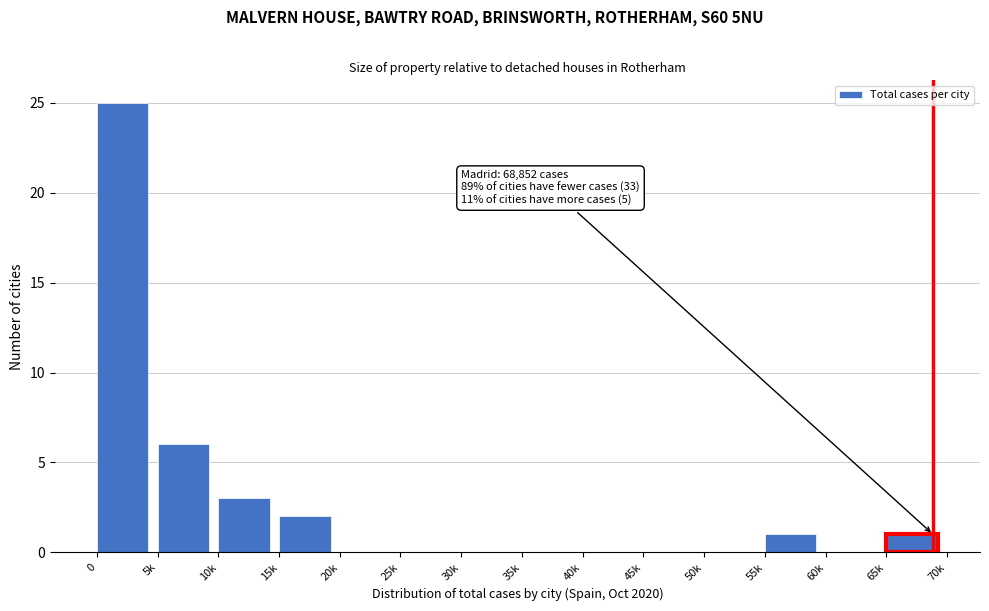

Reading right to left, extract all data points from this chart.

65k=1	60k=0	55k=1	50k=0	45k=0	40k=0	35k=0	30k=0	25k=0	20k=0	15k=2	10k=3	5k=6	0=25